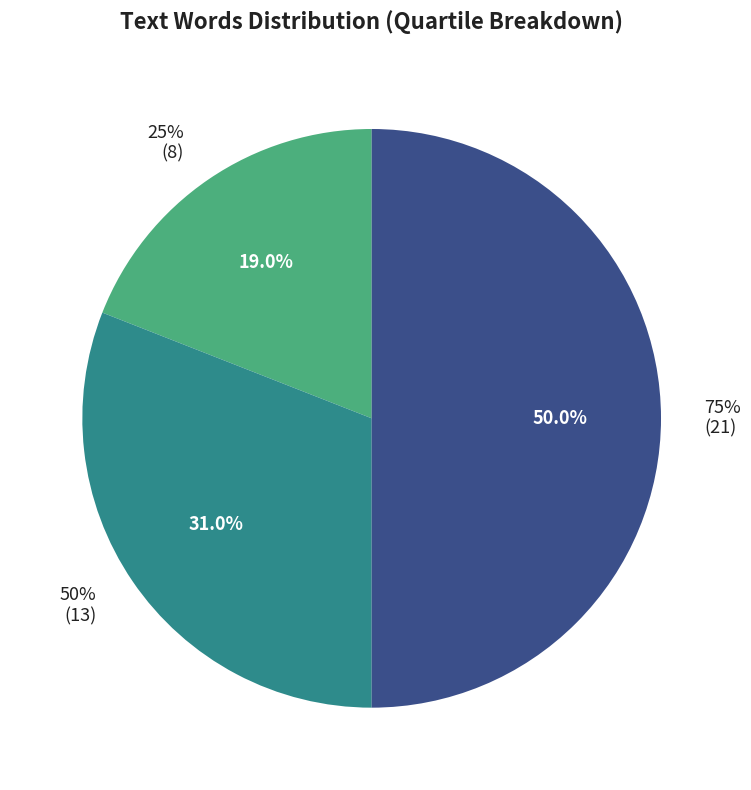

To the nearest percent, what is the difference between the 25% and 50% slice percentages?

12%